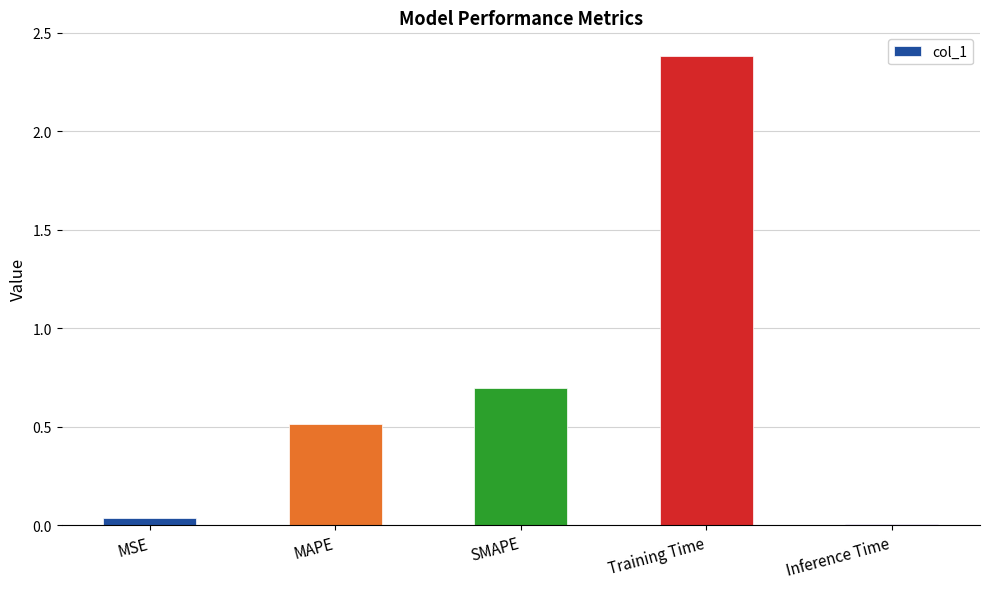

True or false: the data shows 0.0 at Inference Time.

True